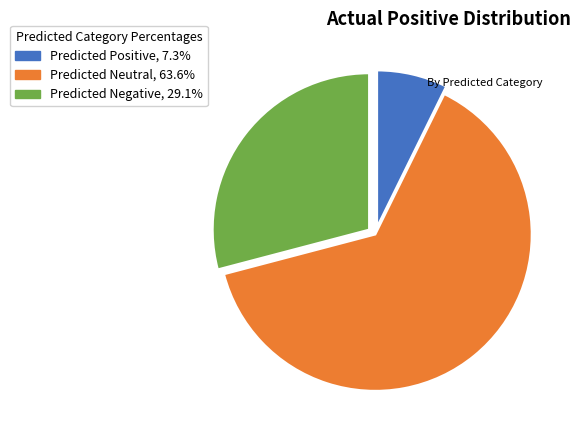

What is the ratio of the value at Predicted Negative, 29.1% to the value at Predicted Neutral, 63.6%?

0.5